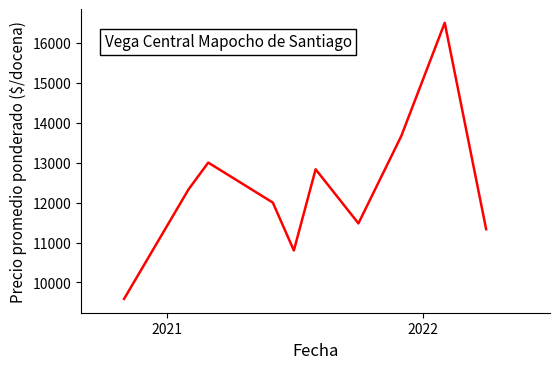

What is the smallest value displayed?

9588.0